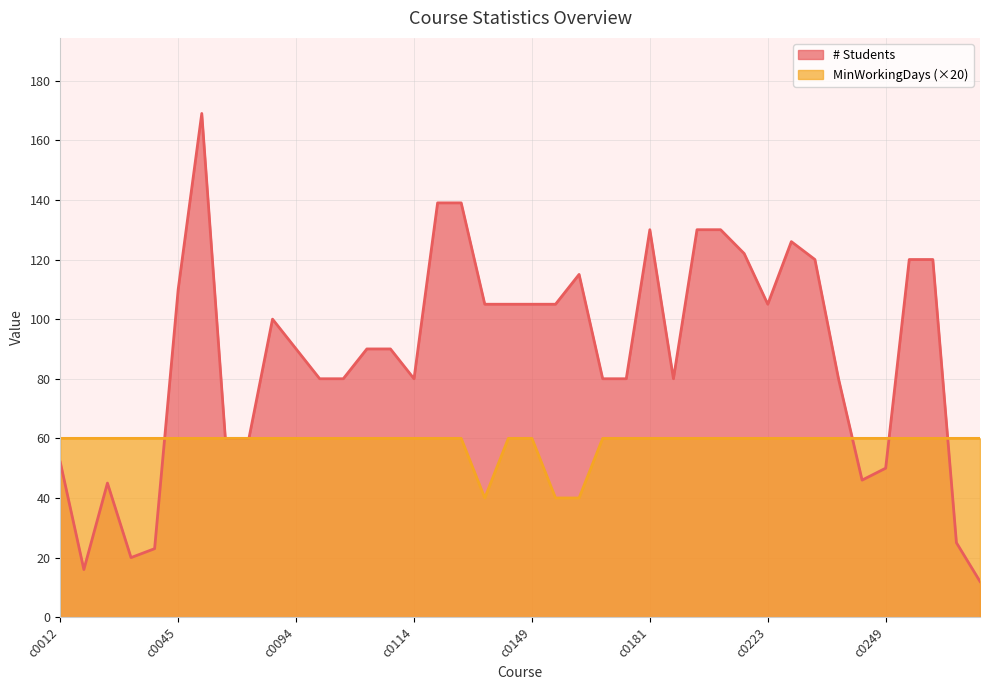

What is the value of the MinWorkingDays point at the 38th from the left?

60